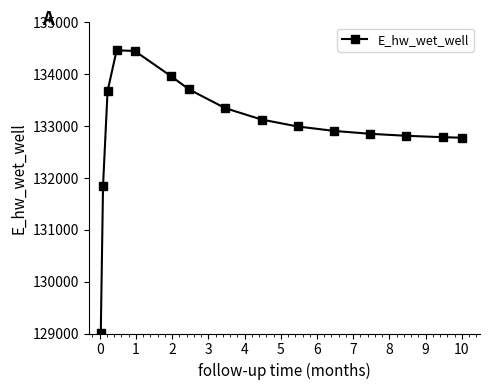

What is the difference between the maximum and minimum values?

5452.4